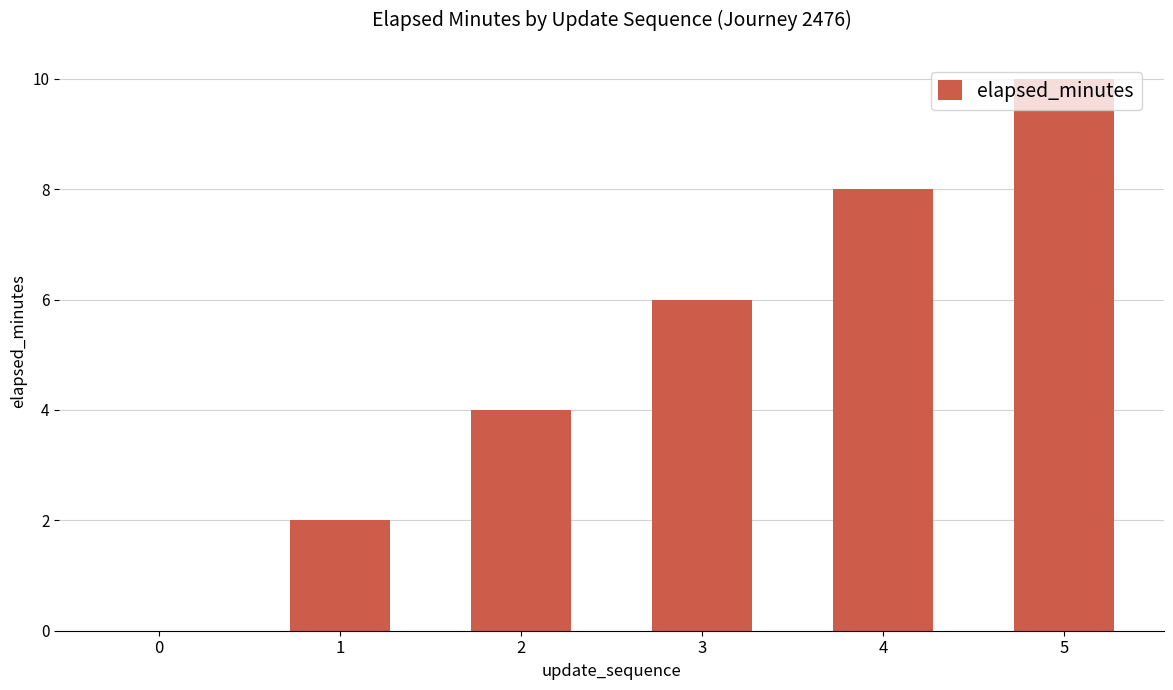

How many distinct data groups are displayed?

1